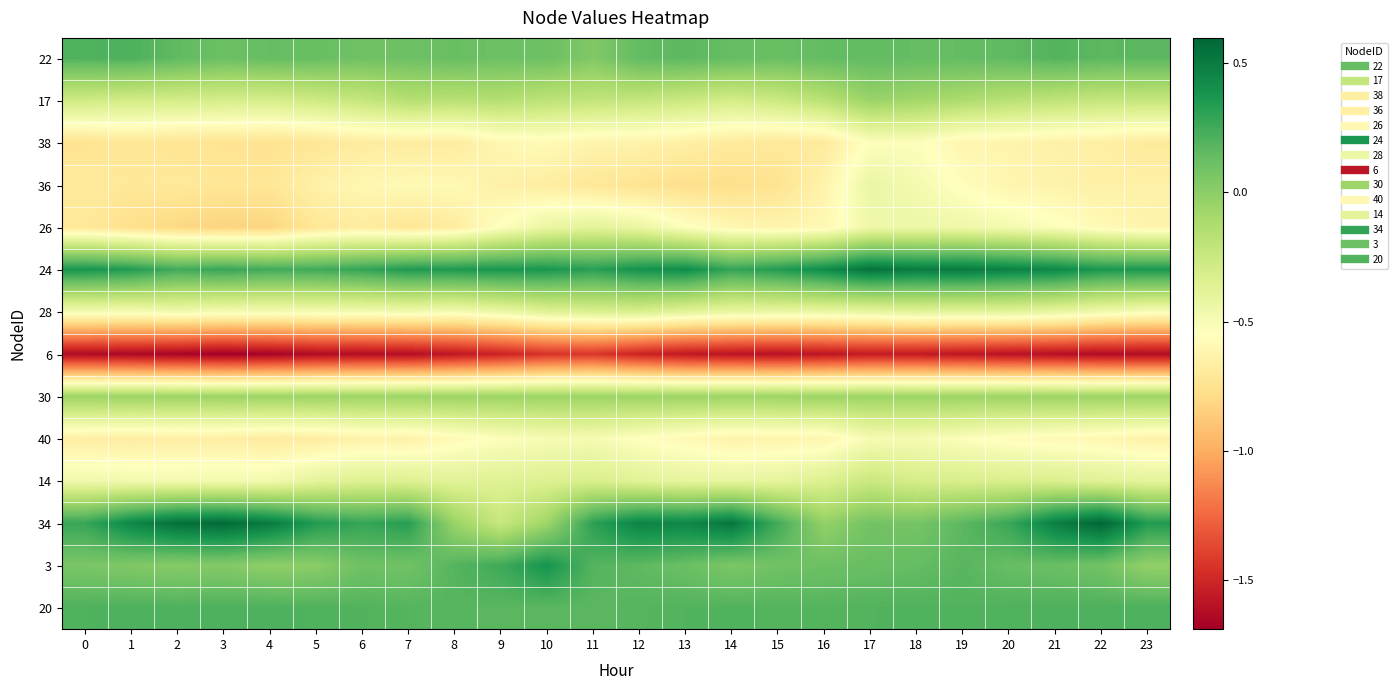

Reading left to right, transcribe all the data shown in this chart.

22: 0=0.2	1=0.2	2=0.2	3=0.1	4=0.1	5=0.1	6=0.1	7=0.1	8=0.1	9=0.1	10=0.1	11=0.0	12=0.1	13=0.2	14=0.1	15=0.1	16=0.1	17=0.1	18=0.1	19=0.1	20=0.2	21=0.2	22=0.2	23=0.2
17: 0=-0.3	1=-0.3	2=-0.3	3=-0.3	4=-0.3	5=-0.3	6=-0.2	7=-0.2	8=-0.2	9=-0.2	10=-0.2	11=-0.2	12=-0.2	13=-0.3	14=-0.3	15=-0.3	16=-0.2	17=-0.1	18=-0.1	19=-0.1	20=-0.2	21=-0.2	22=-0.2	23=-0.2
38: 0=-0.7	1=-0.7	2=-0.7	3=-0.7	4=-0.7	5=-0.7	6=-0.7	7=-0.7	8=-0.7	9=-0.6	10=-0.6	11=-0.6	12=-0.6	13=-0.7	14=-0.7	15=-0.7	16=-0.7	17=-0.5	18=-0.5	19=-0.6	20=-0.6	21=-0.6	22=-0.7	23=-0.7
36: 0=-0.7	1=-0.7	2=-0.7	3=-0.7	4=-0.7	5=-0.6	6=-0.6	7=-0.6	8=-0.6	9=-0.7	10=-0.7	11=-0.7	12=-0.7	13=-0.8	14=-0.8	15=-0.7	16=-0.6	17=-0.4	18=-0.5	19=-0.6	20=-0.6	21=-0.6	22=-0.7	23=-0.6
26: 0=-0.7	1=-0.8	2=-0.8	3=-0.8	4=-0.8	5=-0.7	6=-0.7	7=-0.7	8=-0.7	9=-0.5	10=-0.4	11=-0.4	12=-0.4	13=-0.5	14=-0.6	15=-0.6	16=-0.6	17=-0.5	18=-0.4	19=-0.5	20=-0.5	21=-0.5	22=-0.6	23=-0.6
24: 0=0.4	1=0.3	2=0.2	3=0.3	4=0.2	5=0.3	6=0.3	7=0.3	8=0.4	9=0.4	10=0.4	11=0.3	12=0.4	13=0.4	14=0.3	15=0.3	16=0.4	17=0.5	18=0.5	19=0.5	20=0.5	21=0.4	22=0.4	23=0.4
28: 0=-0.5	1=-0.5	2=-0.5	3=-0.5	4=-0.5	5=-0.5	6=-0.5	7=-0.5	8=-0.5	9=-0.4	10=-0.4	11=-0.3	12=-0.3	13=-0.4	14=-0.4	15=-0.4	16=-0.4	17=-0.4	18=-0.4	19=-0.4	20=-0.4	21=-0.4	22=-0.5	23=-0.5
6: 0=-1.6	1=-1.6	2=-1.7	3=-1.7	4=-1.7	5=-1.6	6=-1.6	7=-1.6	8=-1.6	9=-1.5	10=-1.4	11=-1.4	12=-1.5	13=-1.6	14=-1.6	15=-1.6	16=-1.6	17=-1.6	18=-1.6	19=-1.6	20=-1.6	21=-1.6	22=-1.6	23=-1.6
30: 0=-0.1	1=-0.1	2=-0.1	3=-0.1	4=-0.1	5=-0.1	6=-0.1	7=-0.1	8=-0.1	9=-0.1	10=-0.1	11=-0.1	12=-0.1	13=-0.1	14=-0.1	15=-0.1	16=-0.1	17=-0.1	18=-0.1	19=-0.1	20=-0.1	21=-0.1	22=-0.1	23=-0.1
40: 0=-0.7	1=-0.7	2=-0.7	3=-0.7	4=-0.7	5=-0.7	6=-0.6	7=-0.6	8=-0.6	9=-0.5	10=-0.5	11=-0.5	12=-0.5	13=-0.6	14=-0.6	15=-0.6	16=-0.6	17=-0.5	18=-0.5	19=-0.5	20=-0.6	21=-0.6	22=-0.6	23=-0.6
14: 0=-0.5	1=-0.5	2=-0.5	3=-0.5	4=-0.5	5=-0.4	6=-0.3	7=-0.4	8=-0.4	9=-0.4	10=-0.3	11=-0.3	12=-0.4	13=-0.4	14=-0.4	15=-0.4	16=-0.3	17=-0.3	18=-0.3	19=-0.3	20=-0.3	21=-0.3	22=-0.4	23=-0.4
34: 0=0.3	1=0.4	2=0.6	3=0.6	4=0.5	5=0.3	6=0.3	7=0.3	8=-0.0	9=-0.2	10=-0.1	11=0.3	12=0.5	13=0.4	14=0.5	15=0.2	16=-0.0	17=0.1	18=0.1	19=0.2	20=0.3	21=0.5	22=0.6	23=0.3
3: 0=0.1	1=0.0	2=0.0	3=0.0	4=-0.0	5=0.0	6=0.1	7=0.1	8=0.2	9=0.3	10=0.4	11=0.2	12=0.2	13=0.1	14=0.1	15=0.1	16=0.1	17=0.1	18=0.1	19=0.2	20=0.1	21=0.1	22=0.1	23=-0.0
20: 0=0.2	1=0.2	2=0.2	3=0.2	4=0.2	5=0.2	6=0.2	7=0.2	8=0.2	9=0.2	10=0.2	11=0.2	12=0.2	13=0.2	14=0.2	15=0.2	16=0.2	17=0.2	18=0.2	19=0.2	20=0.2	21=0.2	22=0.2	23=0.2